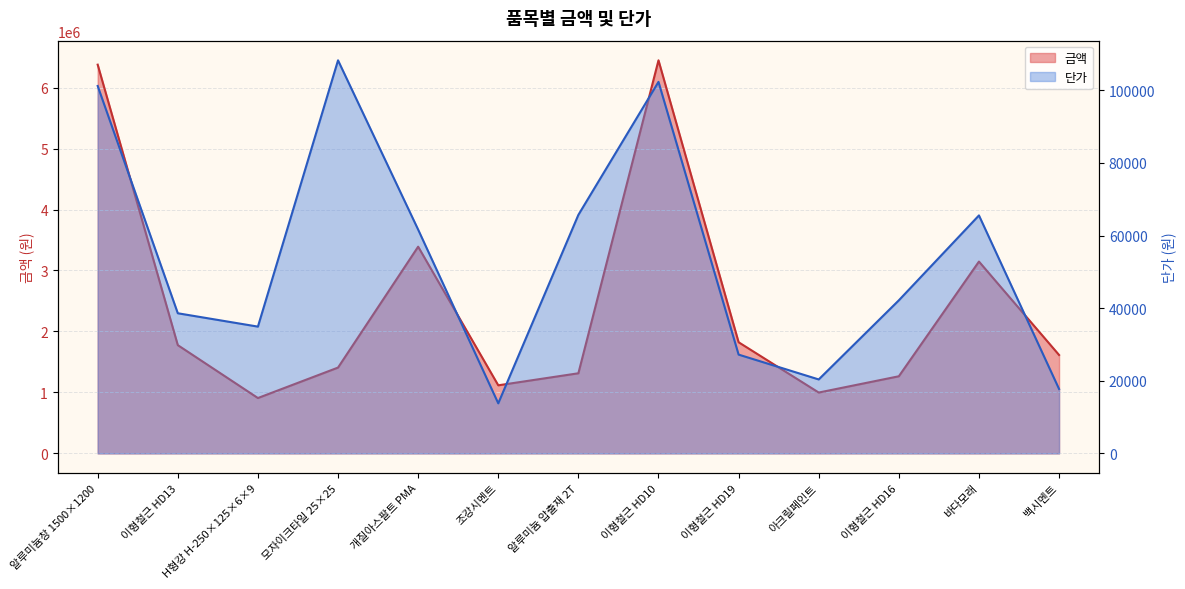

What is the label of the 12th point from the right?

이형철근 HD13